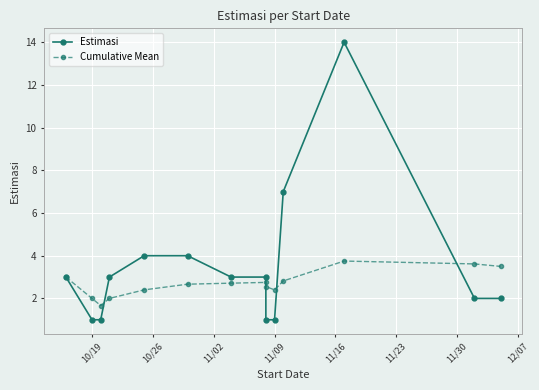

At how many categories does at least one series exceed 11?

1